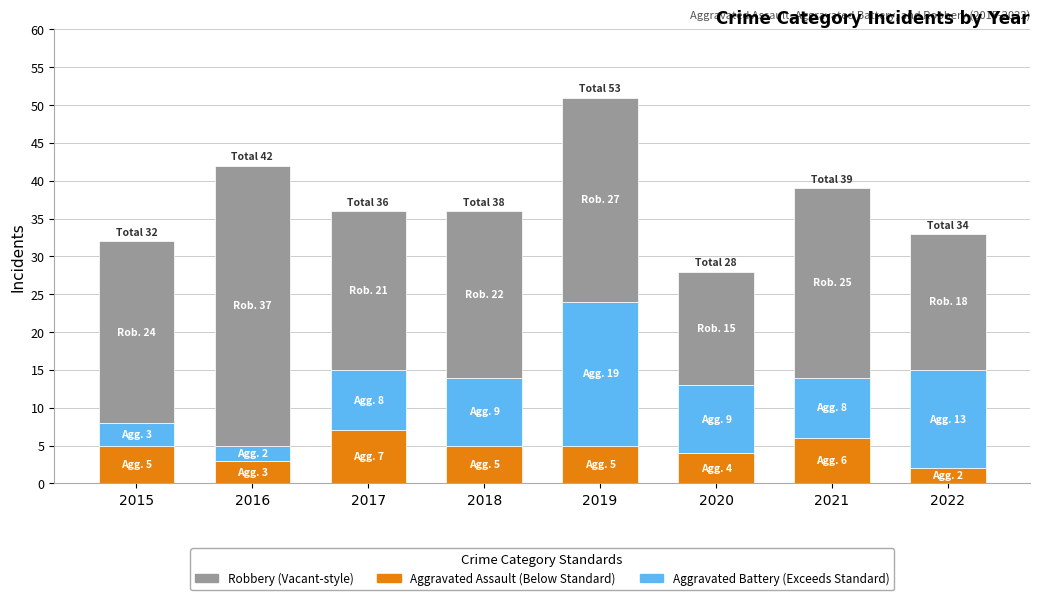

What is the total value across all series at 2018?

36